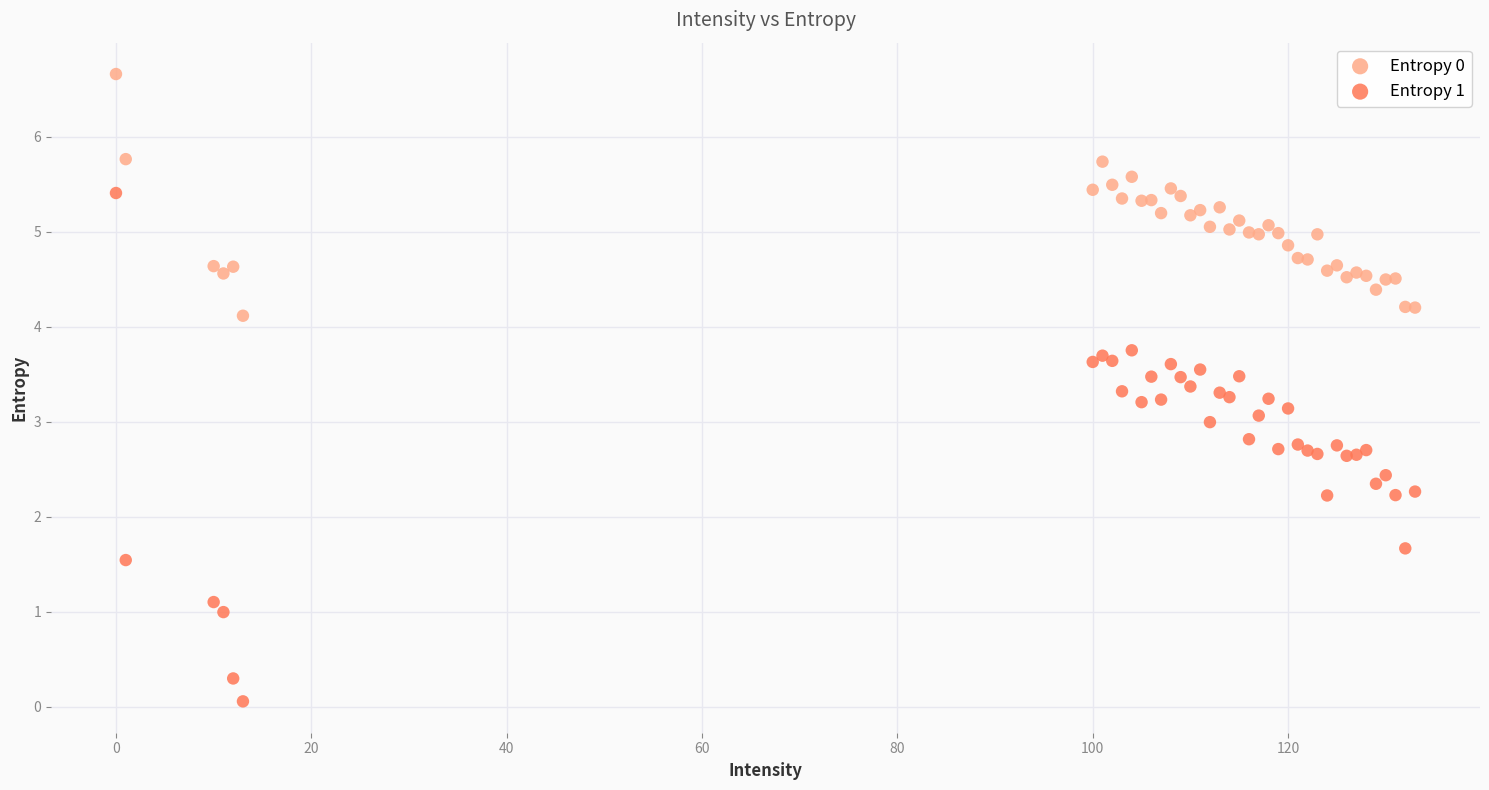

What are all the series names shown in the legend?

Entropy 0, Entropy 1